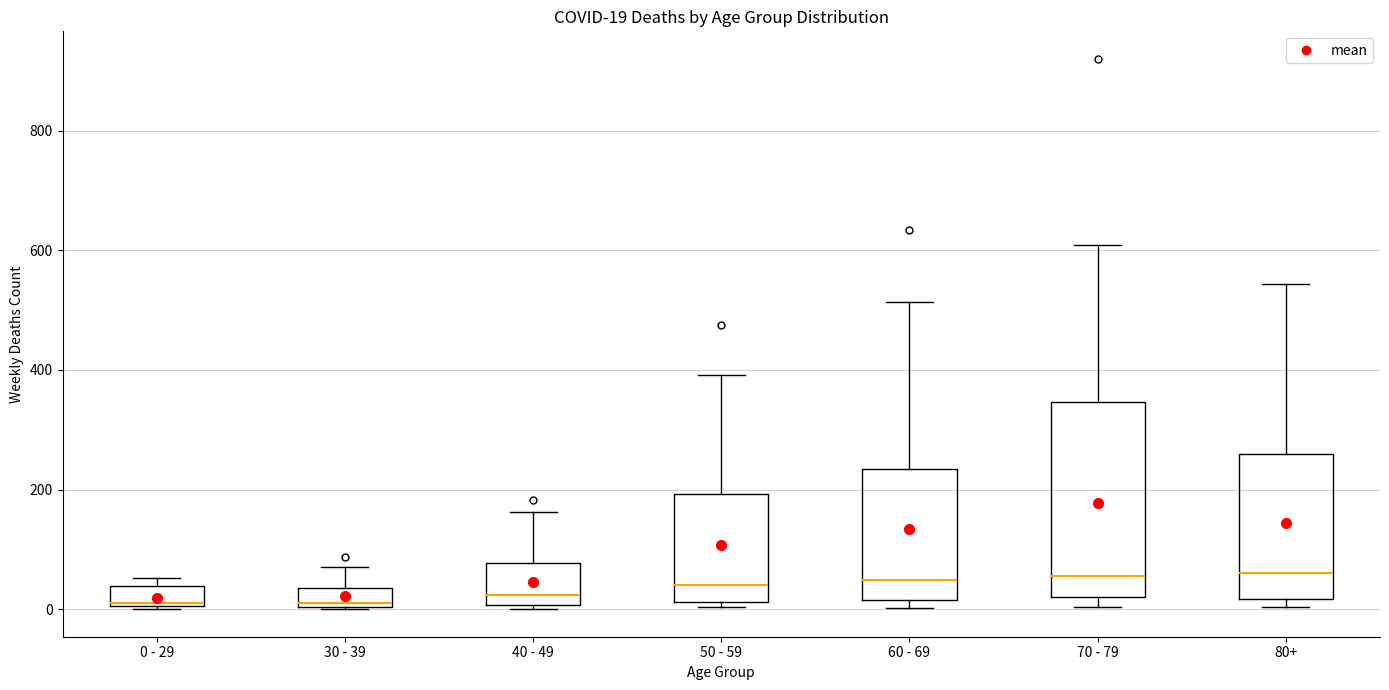

Comparing the boxes themselves (not the whiskers), which one is the tallest?

70 - 79